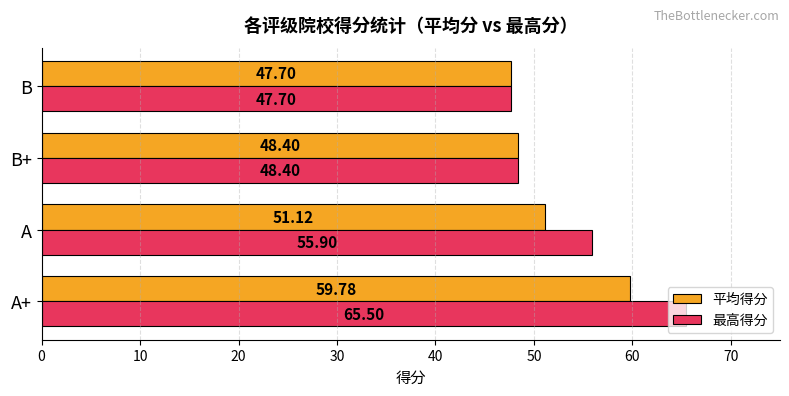

Which series has the largest total across all categories?

最高得分